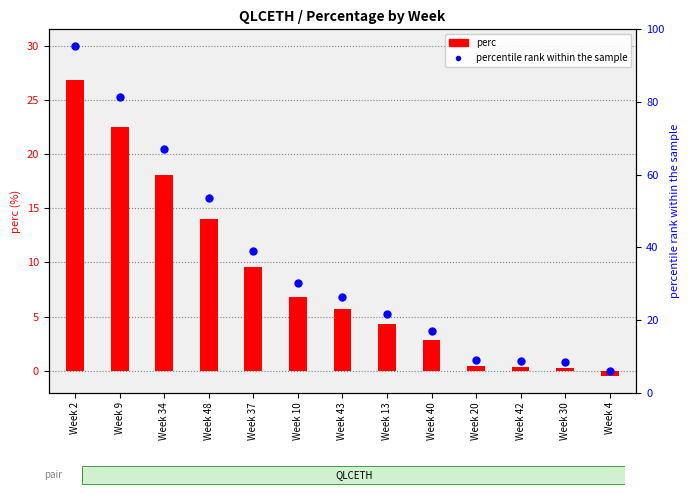

Which series has the largest total across all categories?

percentile rank within the sample